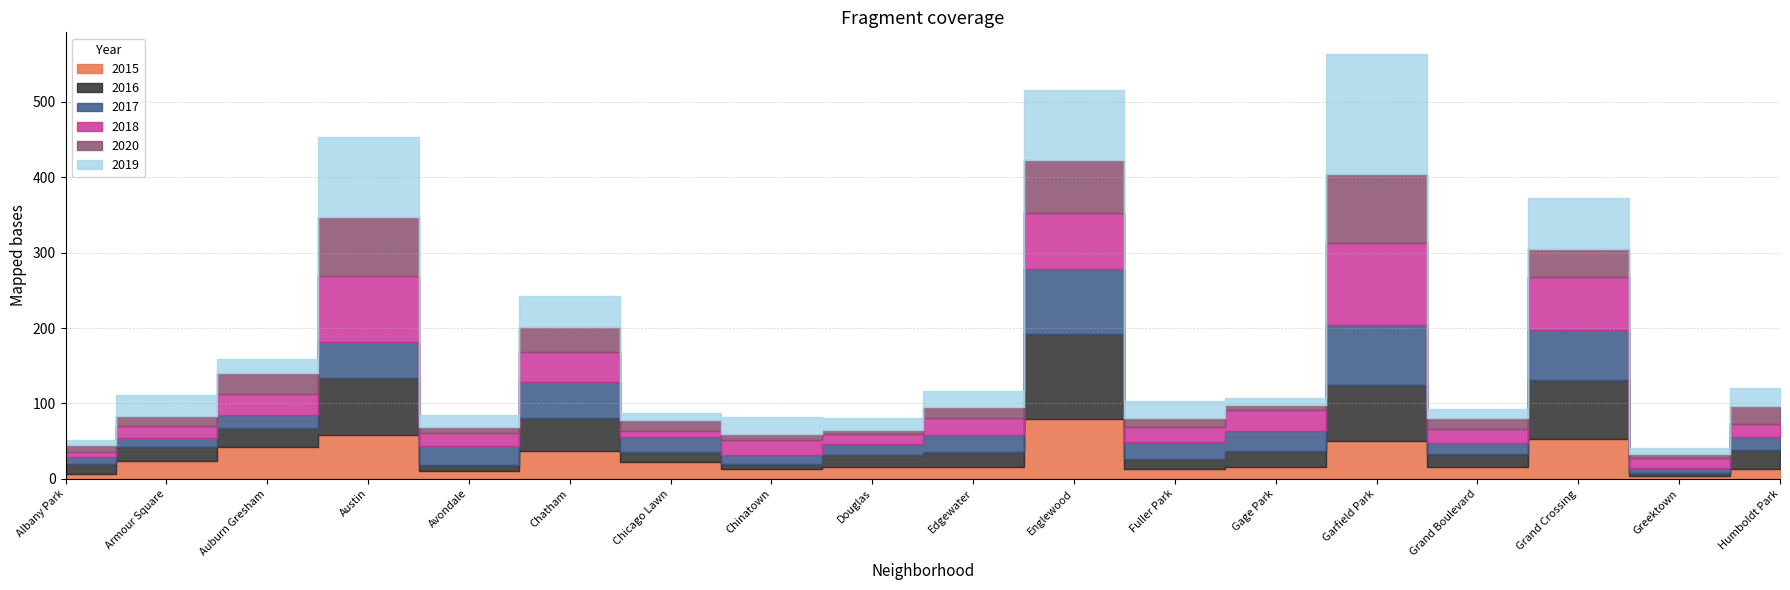

What is the difference between the maximum and minimum values in the 2017 series?

80